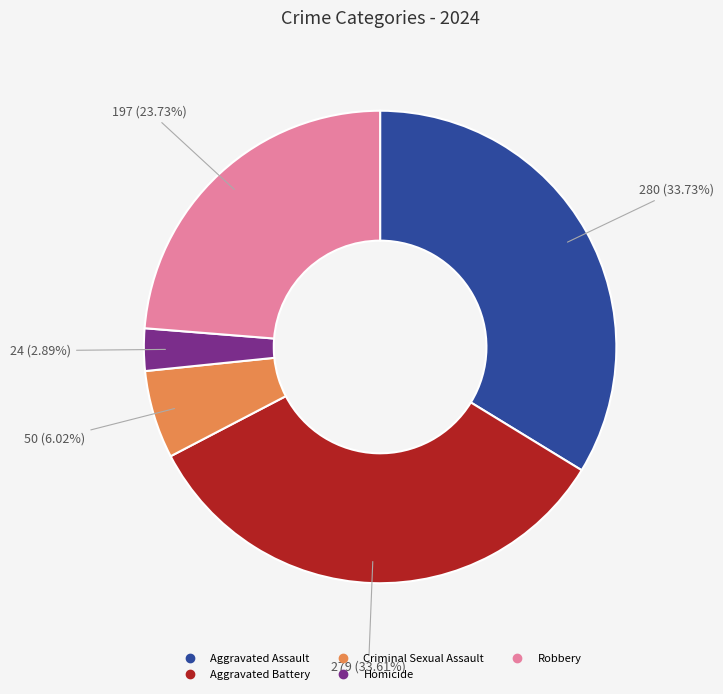

To the nearest percent, what percentage of the pie is Aggravated Battery?

34%